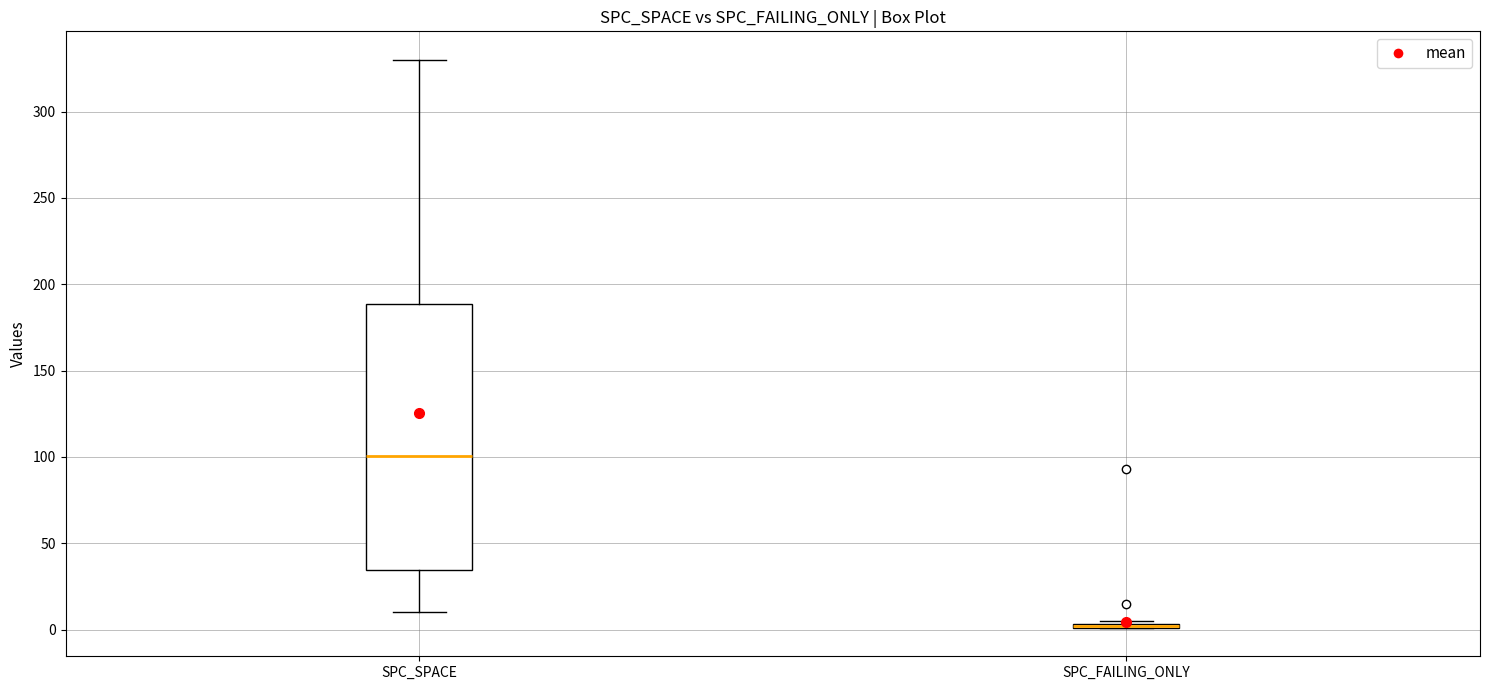

Reading left to right, read every box against the y-axis: the position of its median line, the range the box covers, and the ends of its whiskers. The values are not printed on the chart, so give them approximately, as read against the axis.

SPC_SPACE: median 100, box 35 to 190, whiskers 10 to 330
SPC_FAILING_ONLY: box collapsed to a line at 0, whiskers 0 to 5